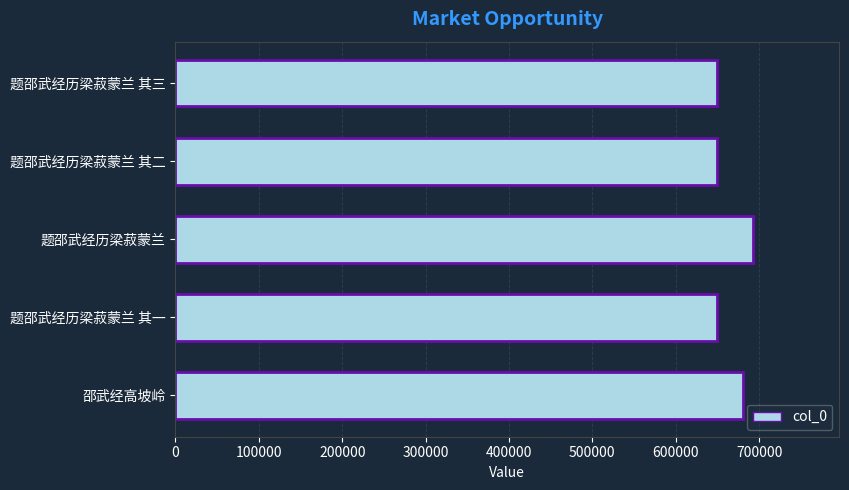

Is it true that the value at 题邵武经历梁菽蒙兰 其三 is 649308?

True